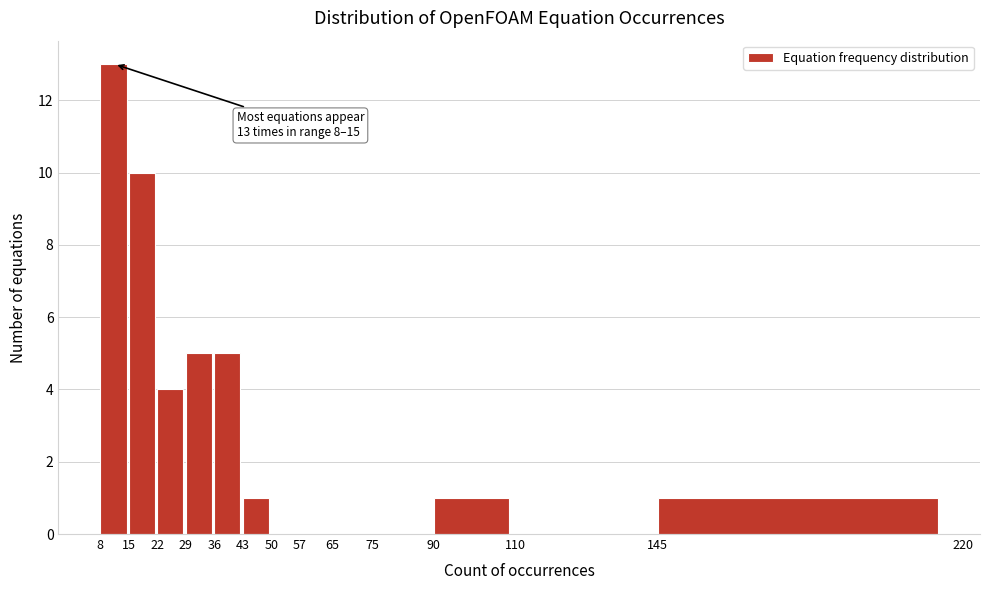

Which range on the x-axis has the tallest bar?

8 to 15